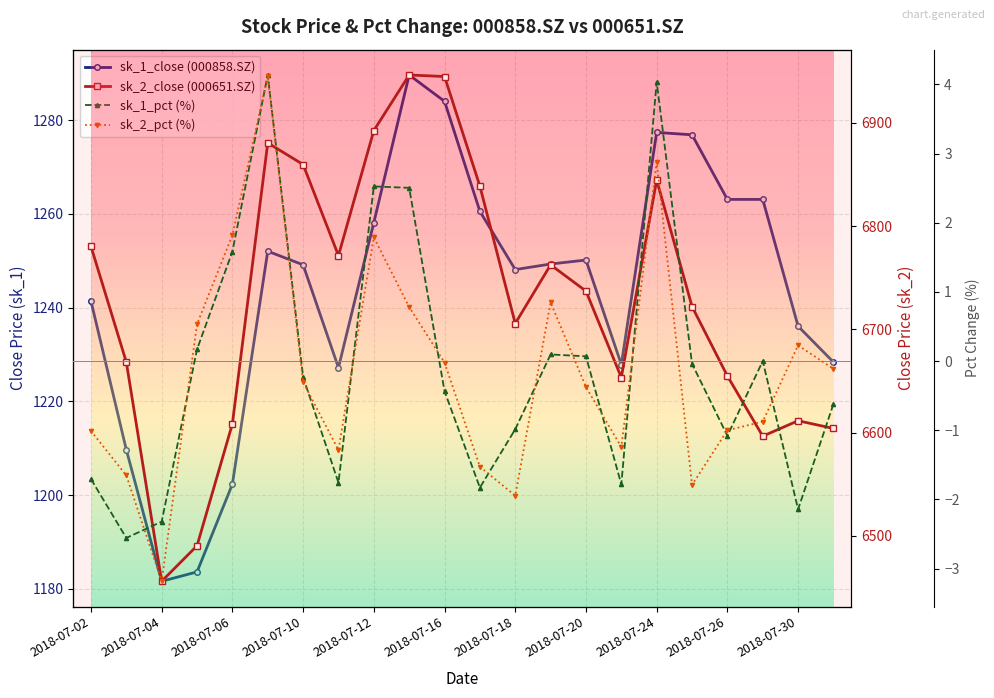

True or false: sk_2_close and sk_1_close cross at least once.

False